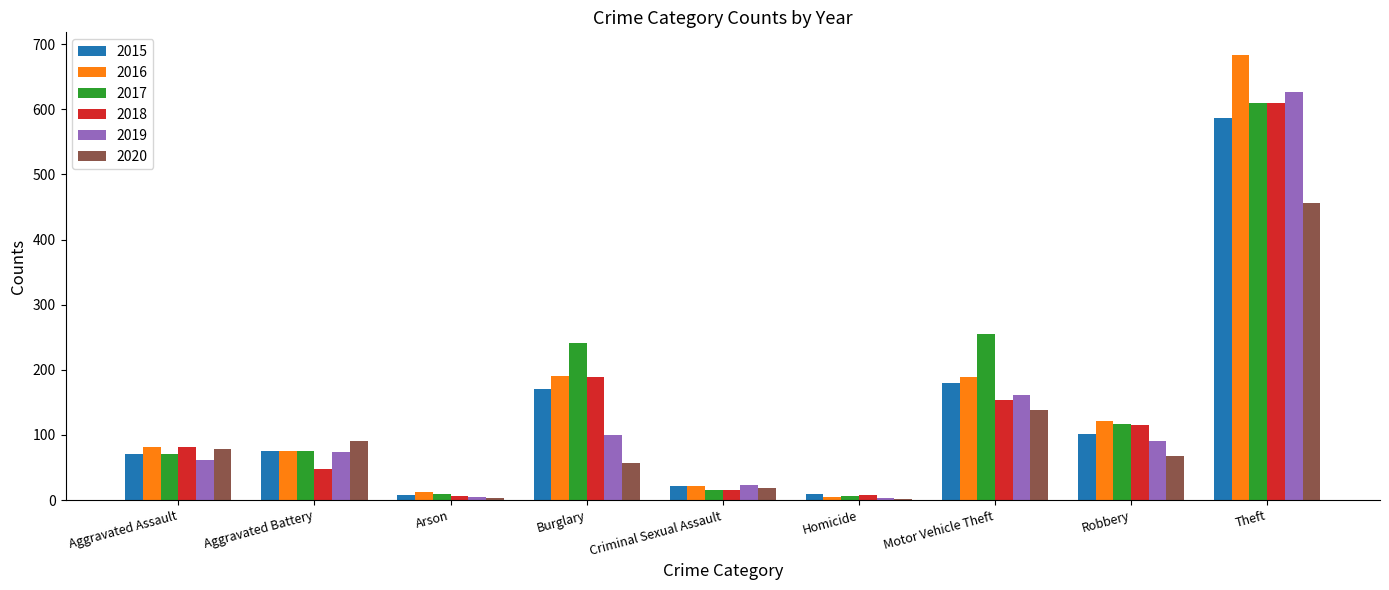

Which category has the highest value across all series?

Theft